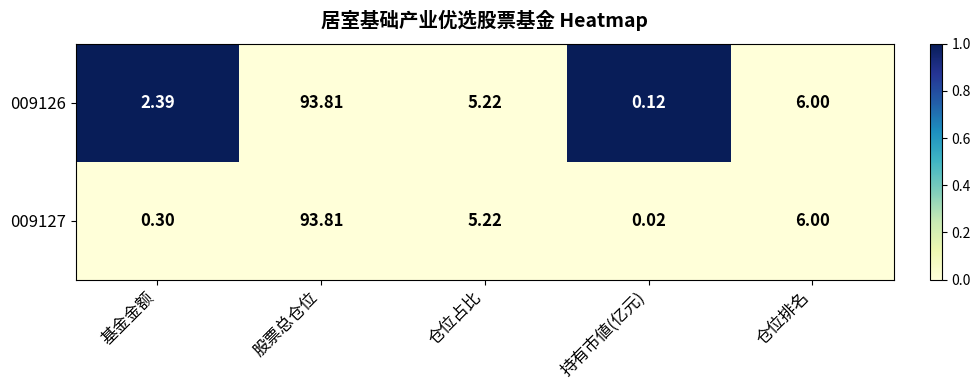

Rank the categories by 009127 value from lowest to highest.

持有市値(亿元), 基金金额, 仓位占比, 仓位排名, 股票总仓位